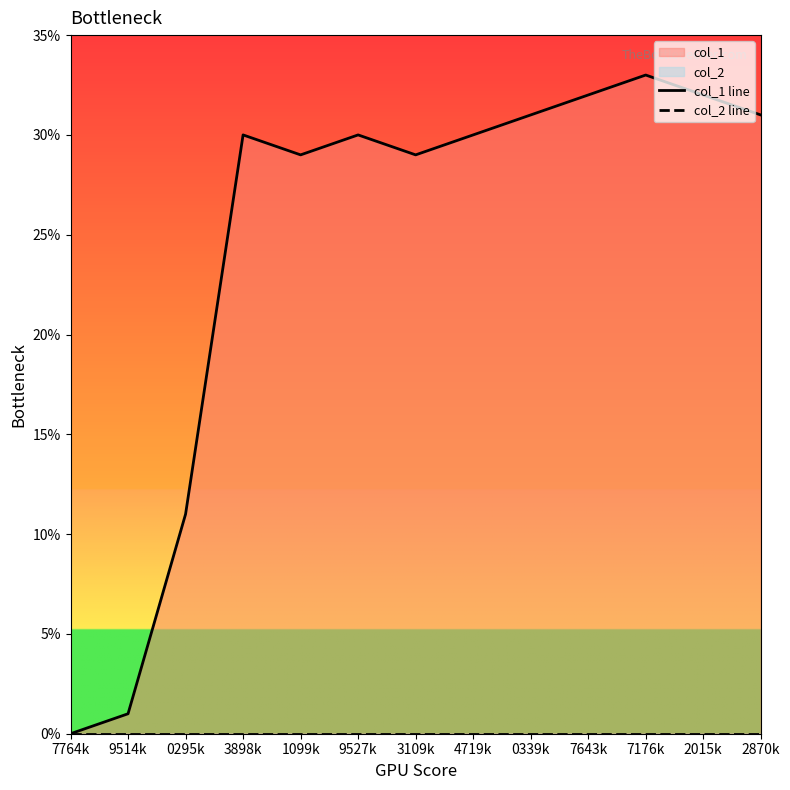

At how many categories does at least one series exceed 9?

11